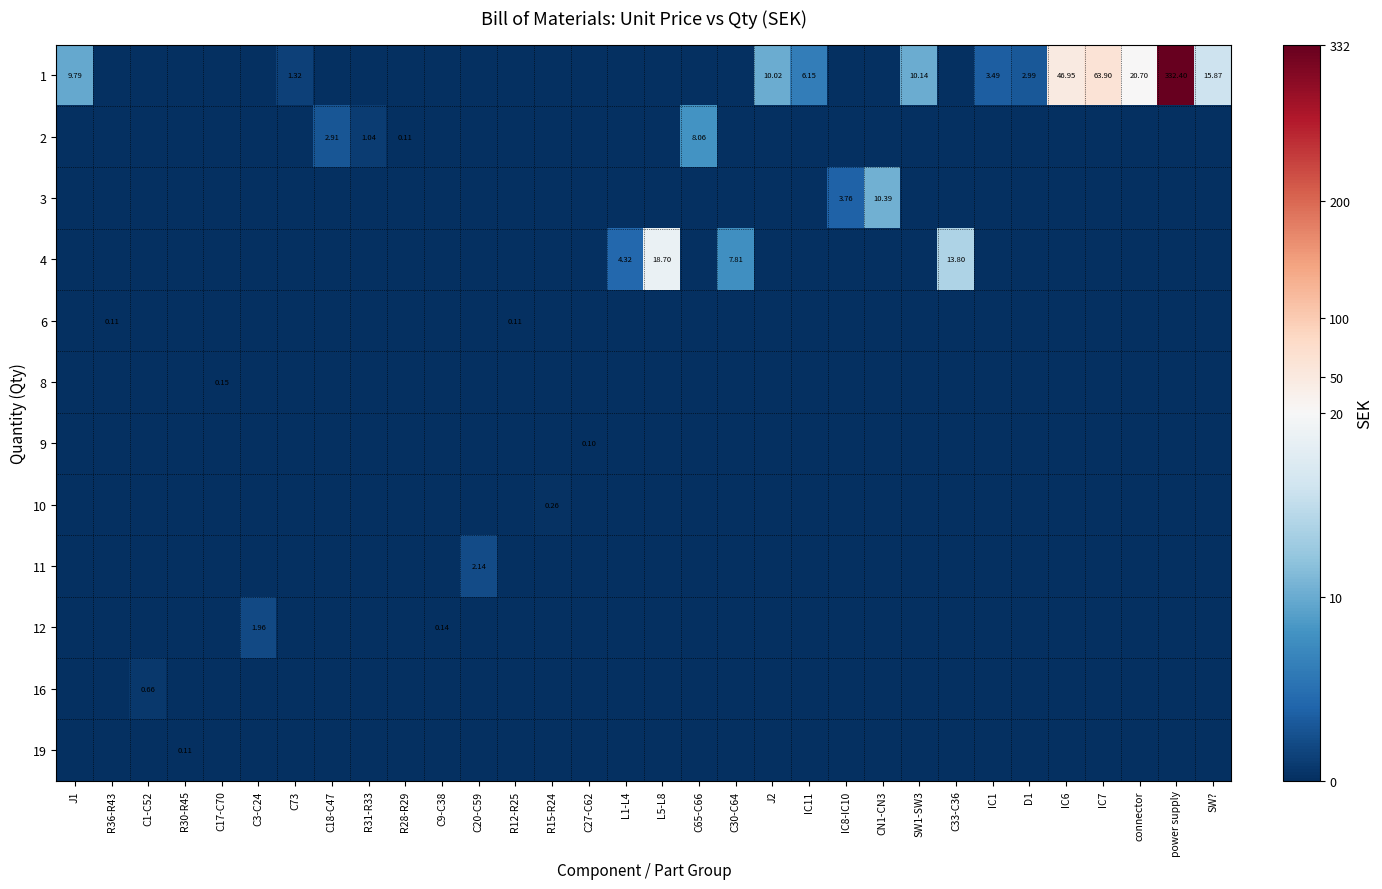

What is the difference between the maximum and minimum values in the 19 series?

0.1